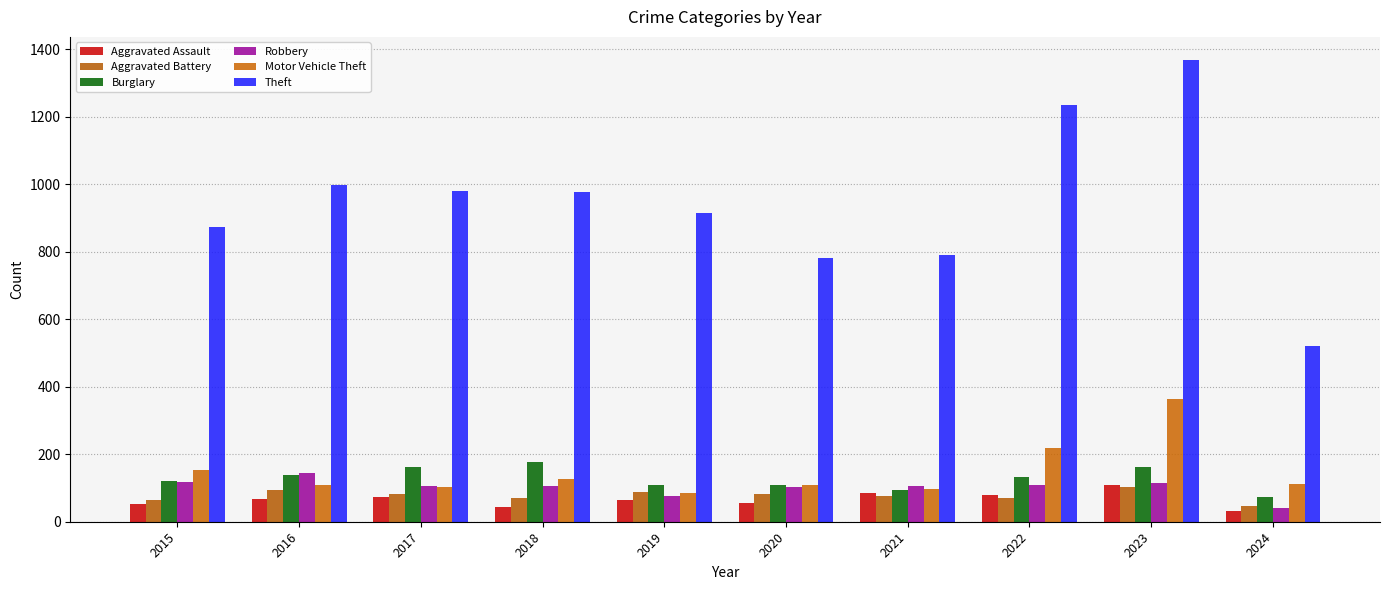

What is the difference between the highest and lowest values at 2015?

820